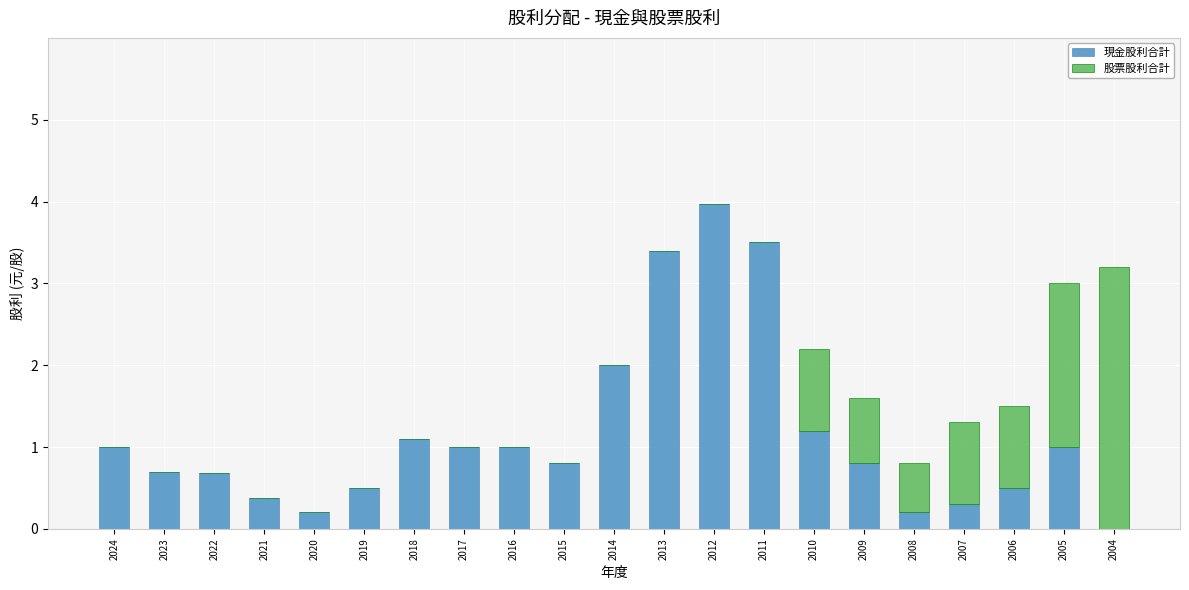

Read the 現金股利合計 value at 2012.

4.0